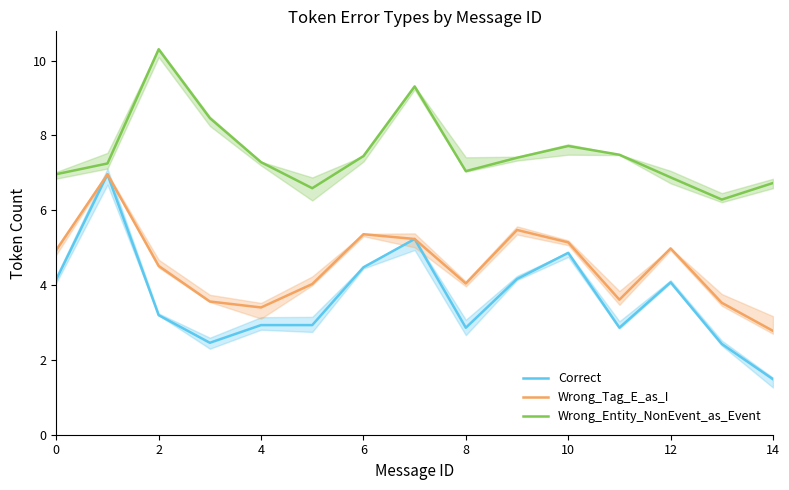

Reading left to right, list all the values displayed in this chart.

Correct: 4.1	7.0	3.2	2.5	2.9	2.9	4.5	5.2	2.9	4.2	4.9	2.9	4.1	2.4	1.5
Wrong_Tag_E_as_I: 4.9	7.0	4.5	3.6	3.4	4.0	5.4	5.2	4.0	5.5	5.1	3.6	5.0	3.5	2.8
Wrong_Entity_NonEvent_as_Event: 7.0	7.2	10.3	8.5	7.3	6.6	7.4	9.3	7.0	7.4	7.7	7.5	6.9	6.3	6.7